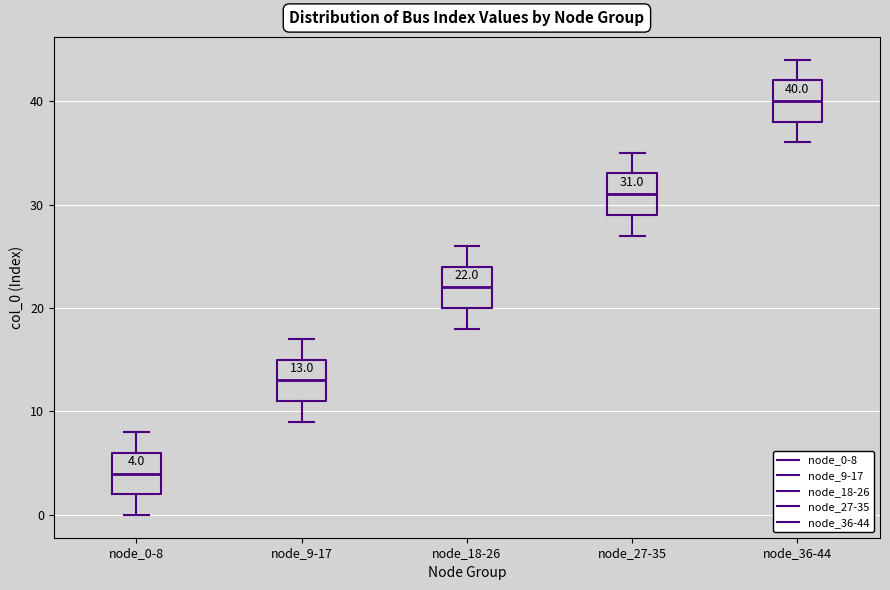

Which box has the highest median line?

node_36-44